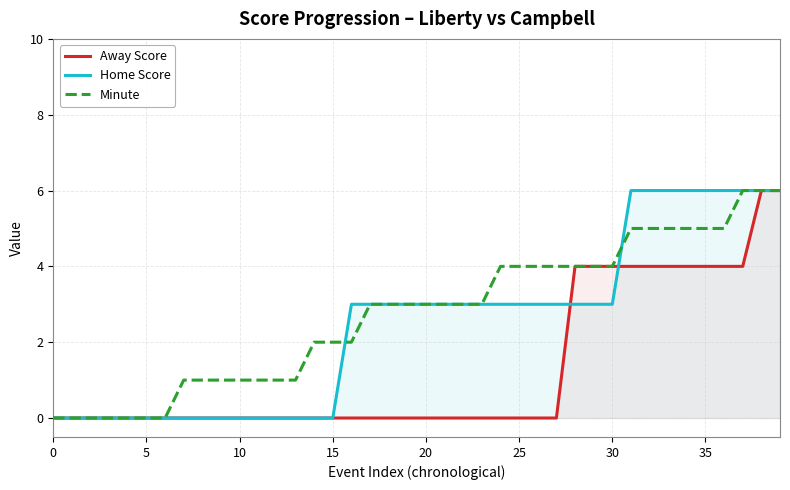

Does the chart have visible grid lines?

Yes